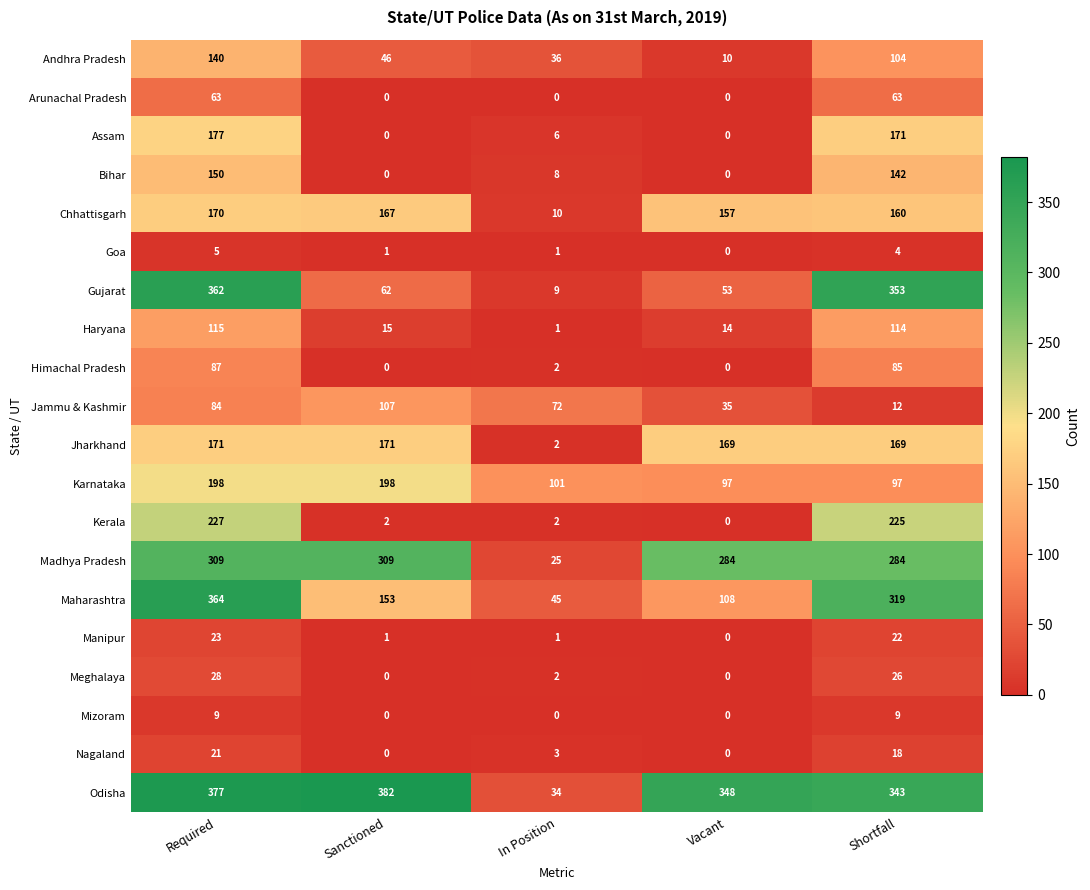

What is the difference between the maximum and second lowest values in the Odisha series?

39